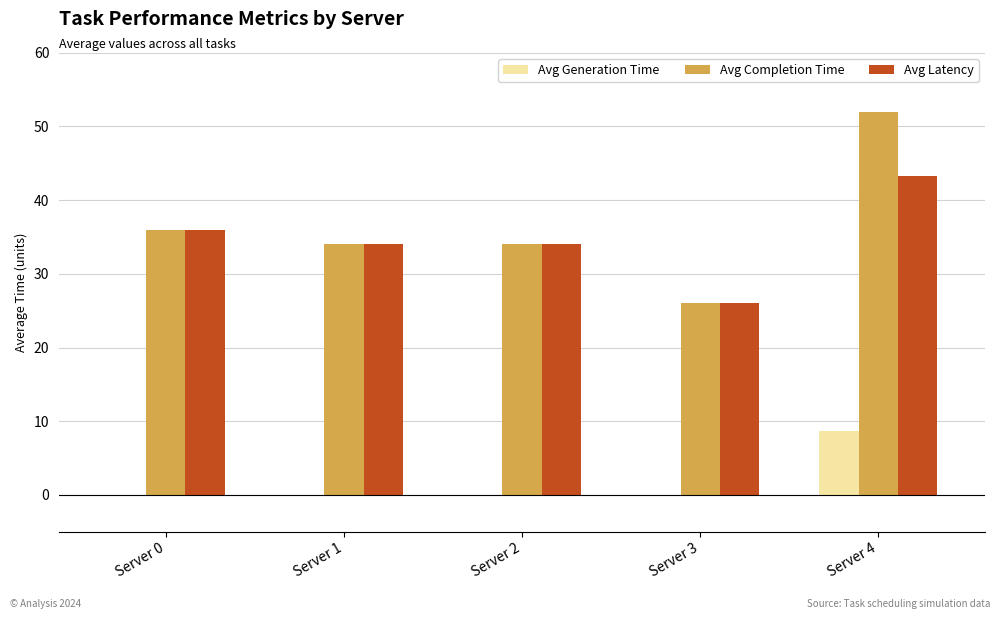

How many distinct data groups are displayed?

3